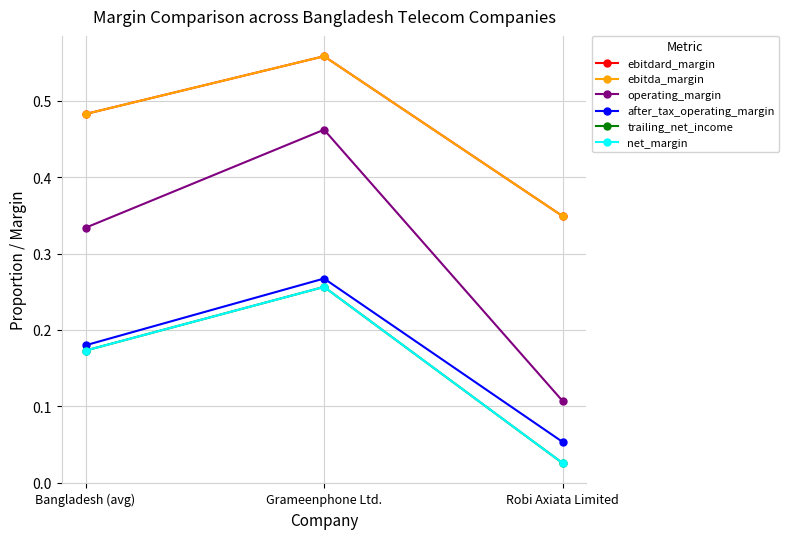

Does the chart have visible grid lines?

Yes